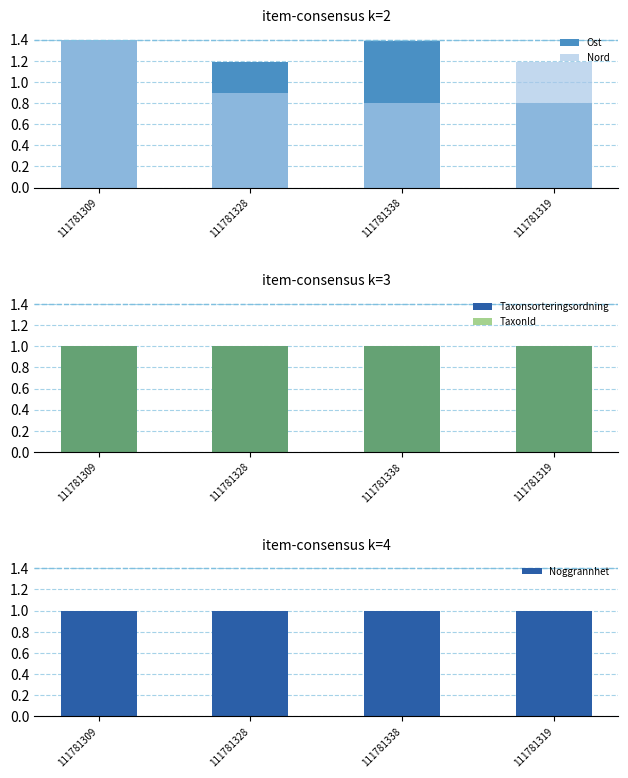

True or false: Noggrannhet has a value of 0.3 at 111781328.

False